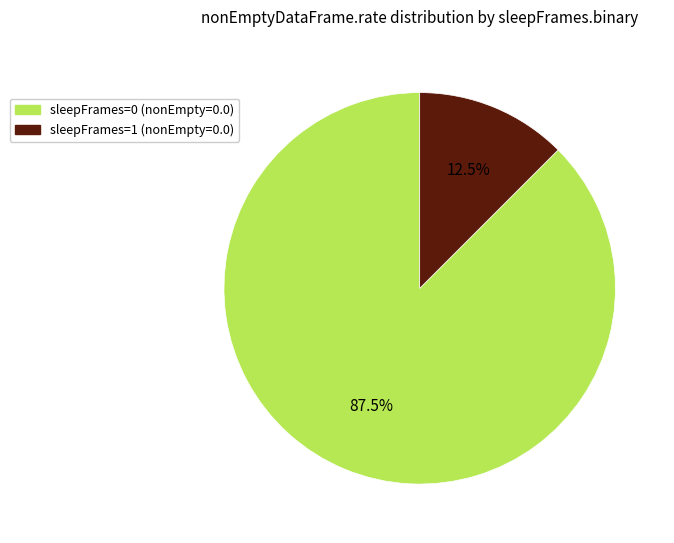

Is there any slice that represents more than half of the pie?

Yes